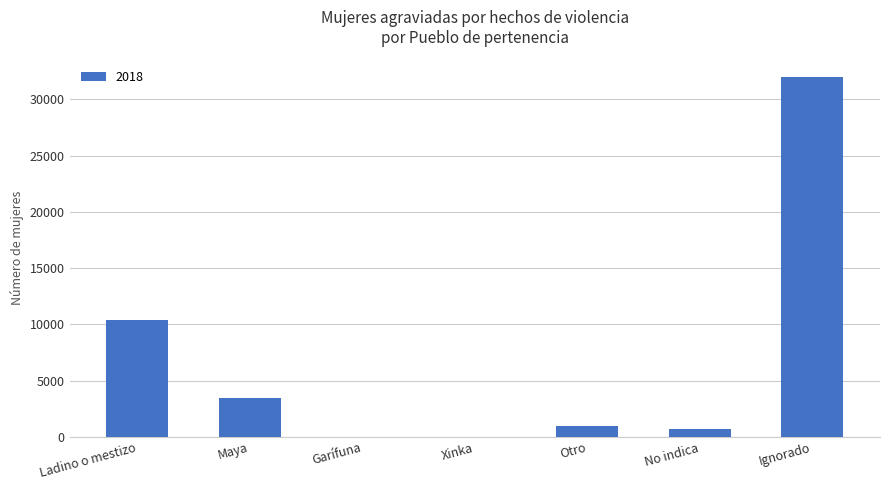

Which has a higher value, No indica or Maya?

Maya